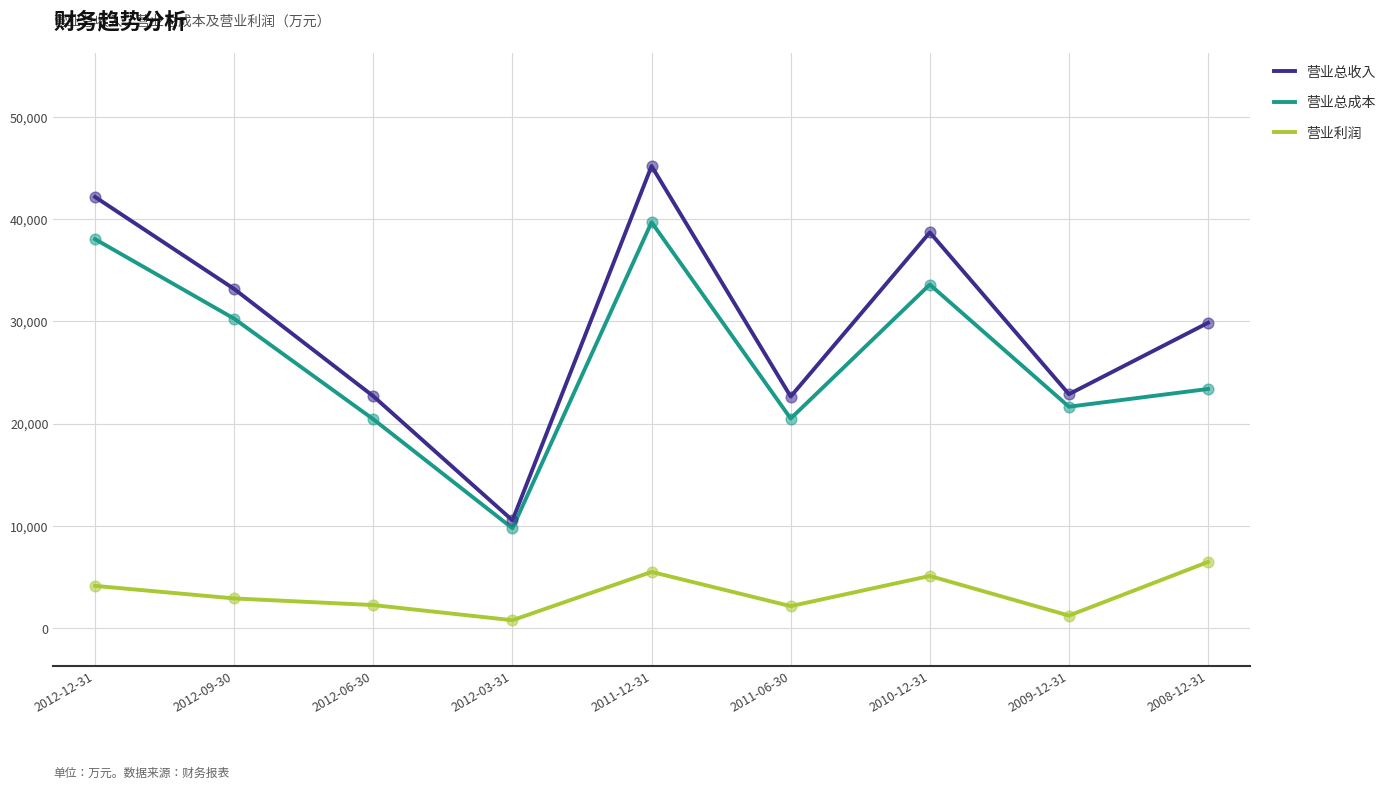

Is the value of 营业利润 at 2008-12-31 greater than the value of 营业总成本 at 2009-12-31?

No